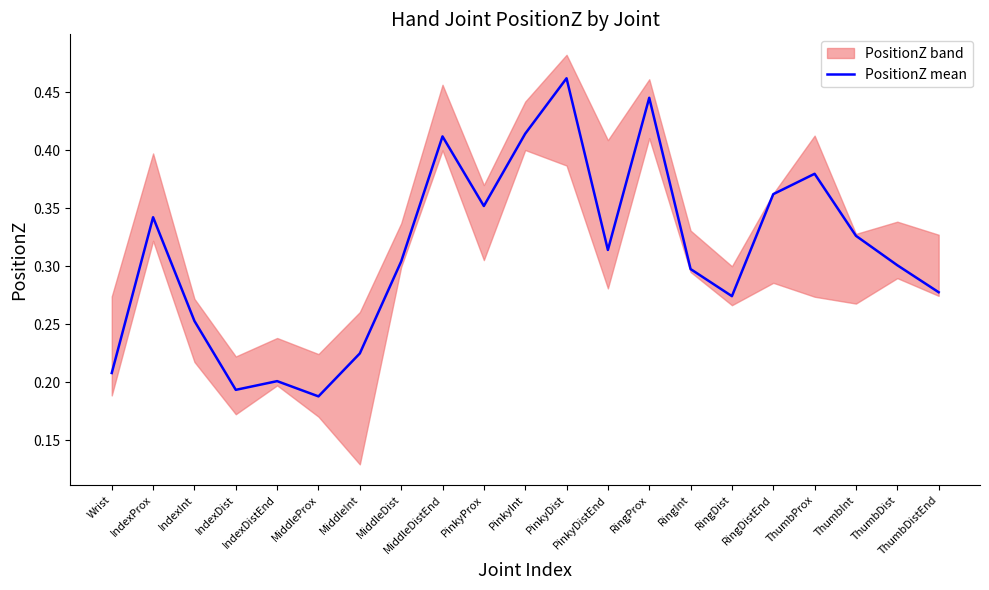

What is the change in value from MiddleInt to ThumbDist?

+0.1